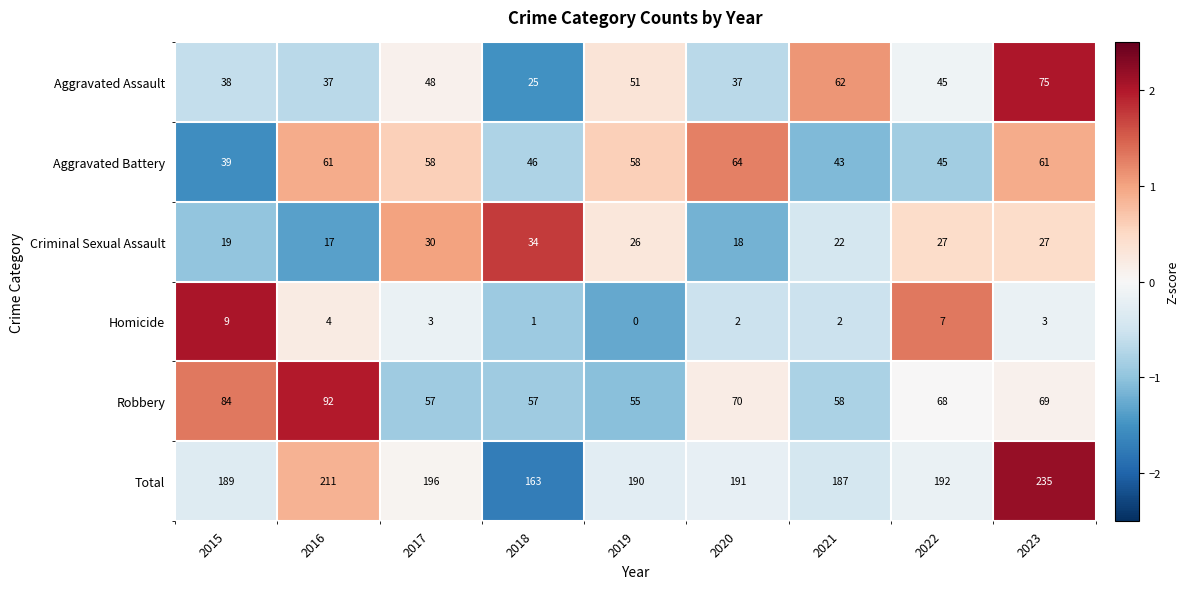

What is the spread (max minus min) of values at 2017?

193